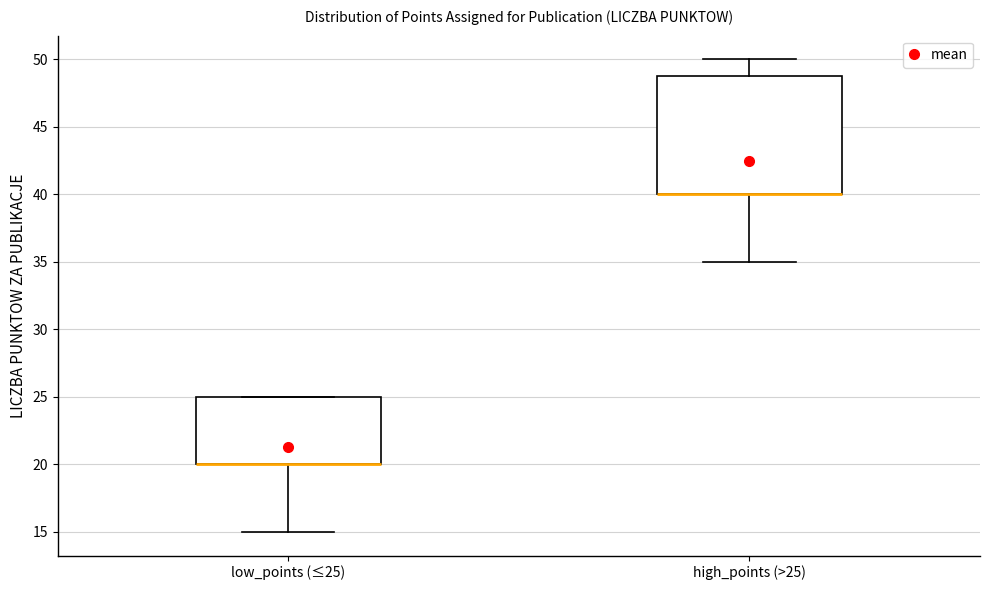

Comparing the boxes themselves (not the whiskers), which one is the tallest?

high_points (>25)